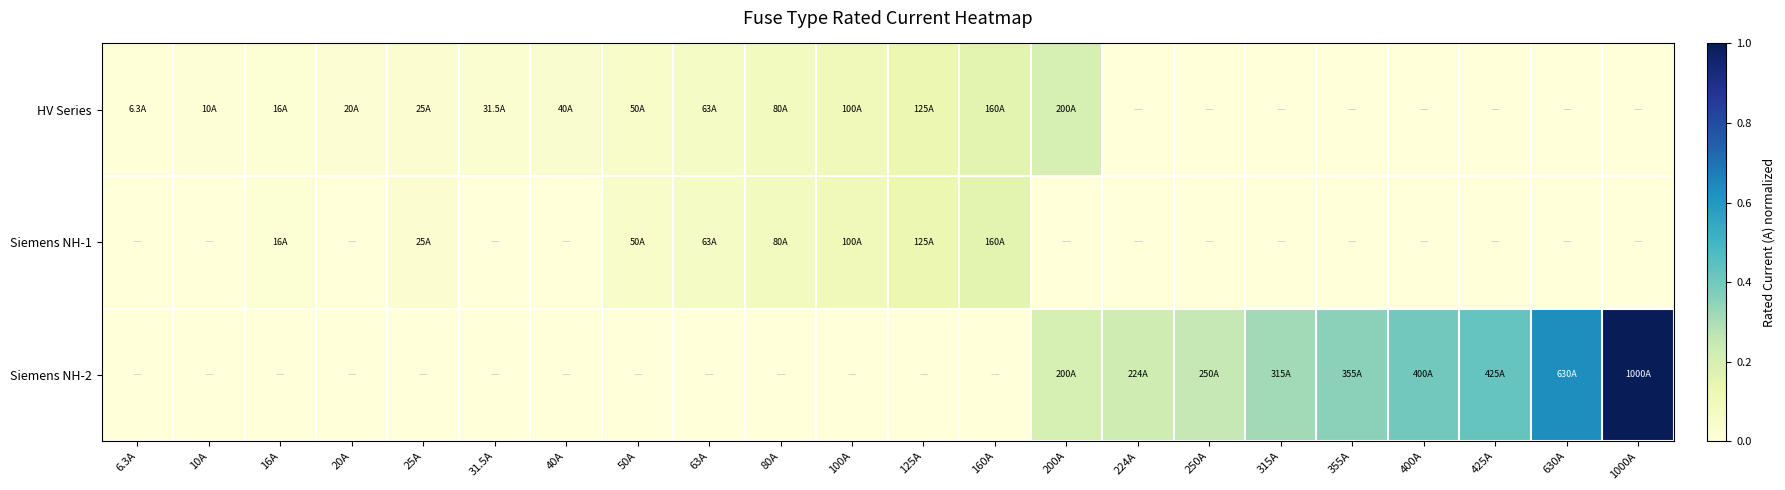

Rank the series by their maximum value, from lowest to highest.

Siemens NH-1, HV Series, Siemens NH-2